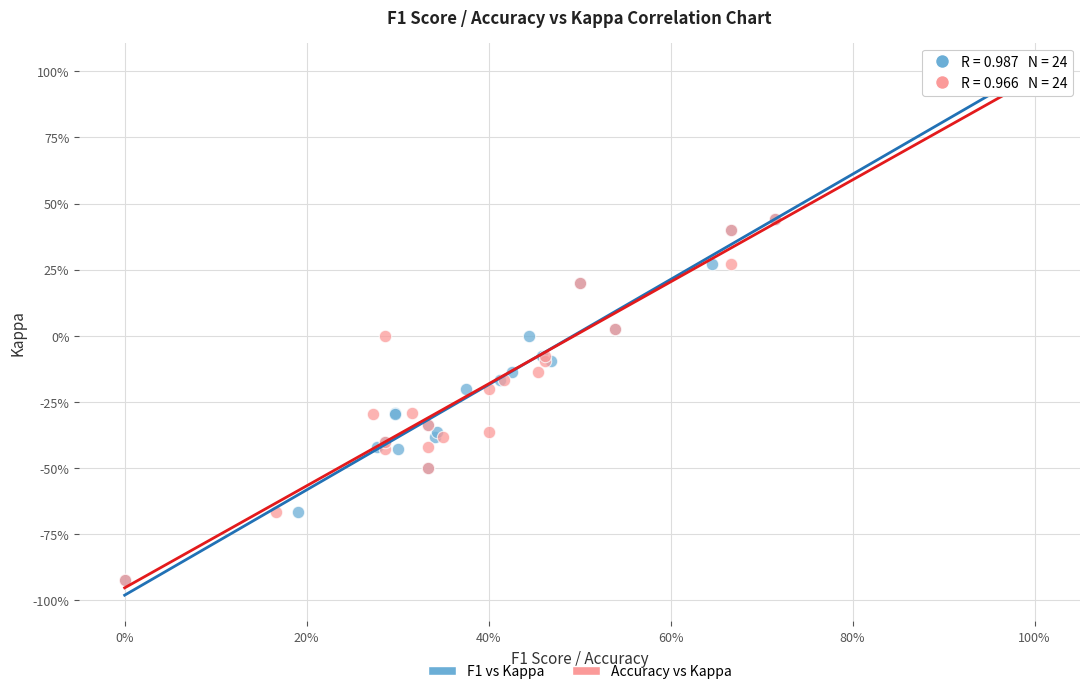

What are all the series names shown in the legend?

F1 vs Kappa, Accuracy vs Kappa